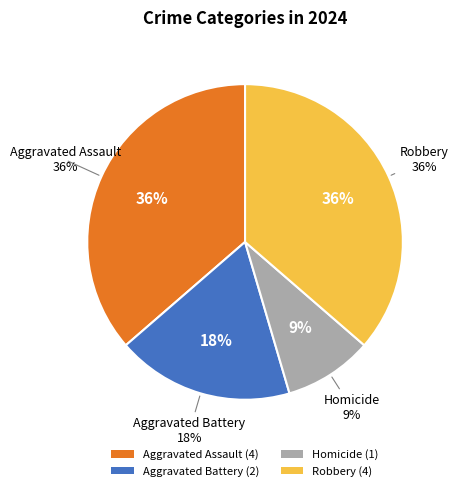

What percentage is the Aggravated Battery slice, to the nearest percent?

18%